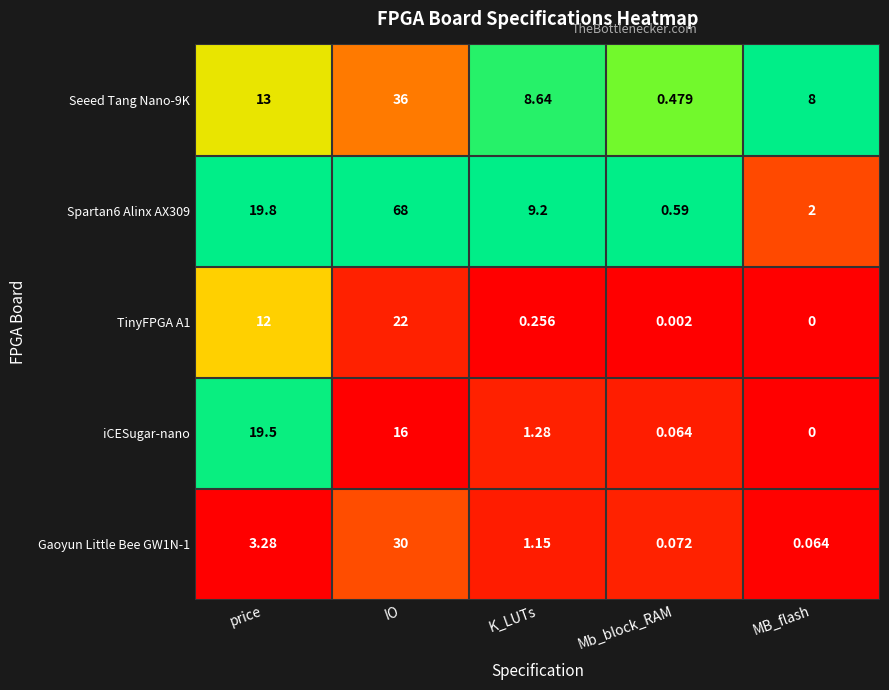

List the labels in order of Seeed Tang Nano-9K value, largest first.

IO, price, K_LUTs, MB_flash, Mb_block_RAM